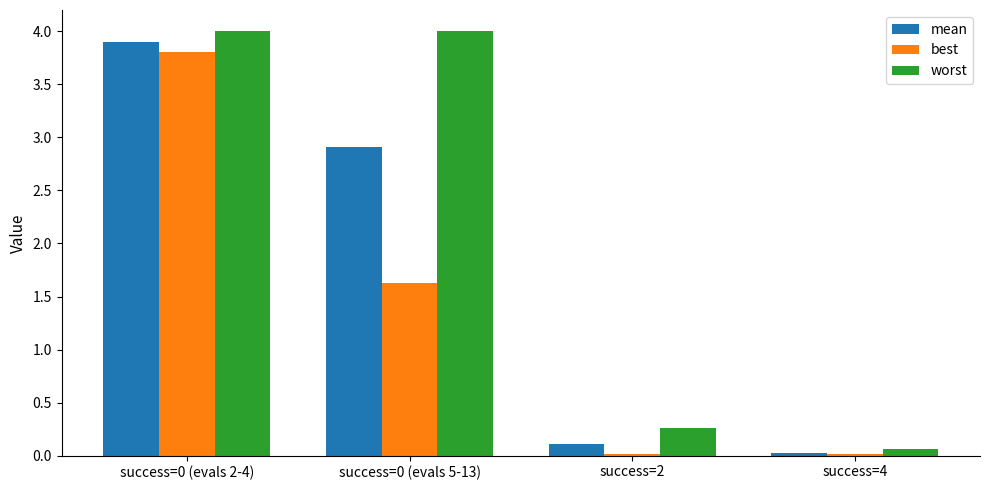

What is the total value across all series at success=4?

0.1